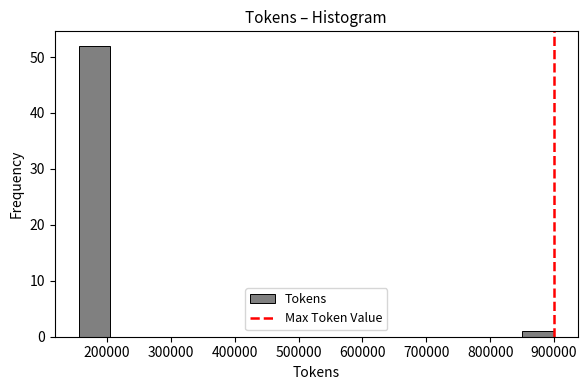

Reading left to right, list every bar in this chart as the range it spans on the x-axis followed by its height. Neither the bar edges nor the heights are printed on the chart, so give them approximately, as read against the axes.

160000 to 210000: 52
210000 to 250000: 0
250000 to 300000: 0
300000 to 350000: 0
350000 to 400000: 0
400000 to 450000: 0
450000 to 500000: 0
500000 to 550000: 0
550000 to 600000: 0
600000 to 650000: 0
650000 to 700000: 0
700000 to 750000: 0
750000 to 800000: 0
800000 to 850000: 0
850000 to 900000: 1